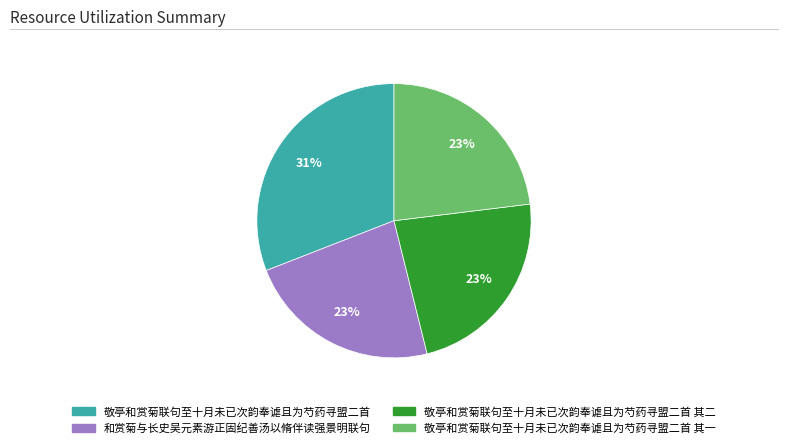

To the nearest percent, what is the average slice percentage?

25%